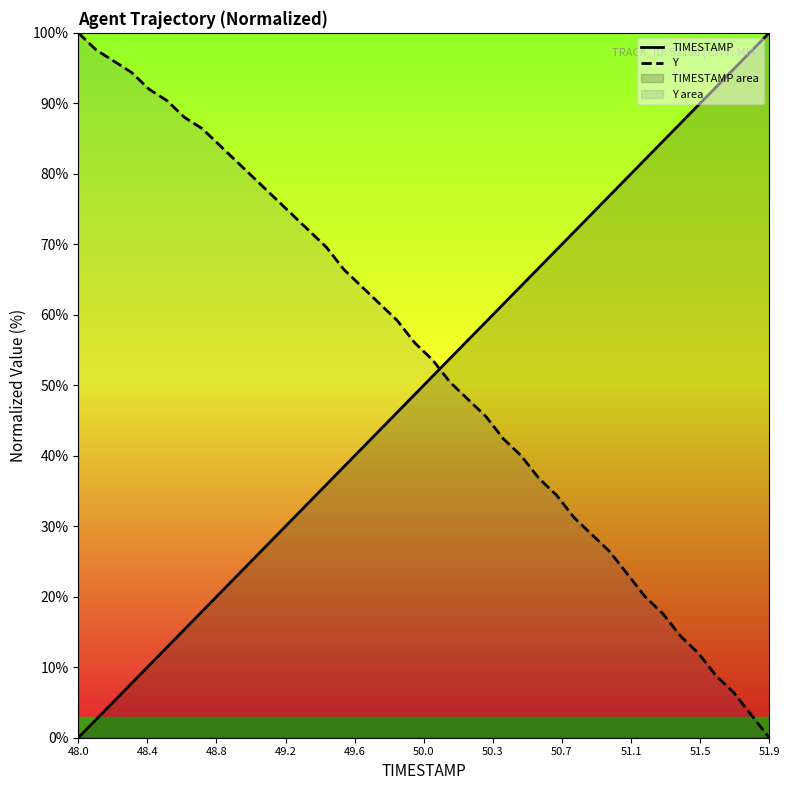

The Y series shows 100.0 at 48.0. True or false?

True